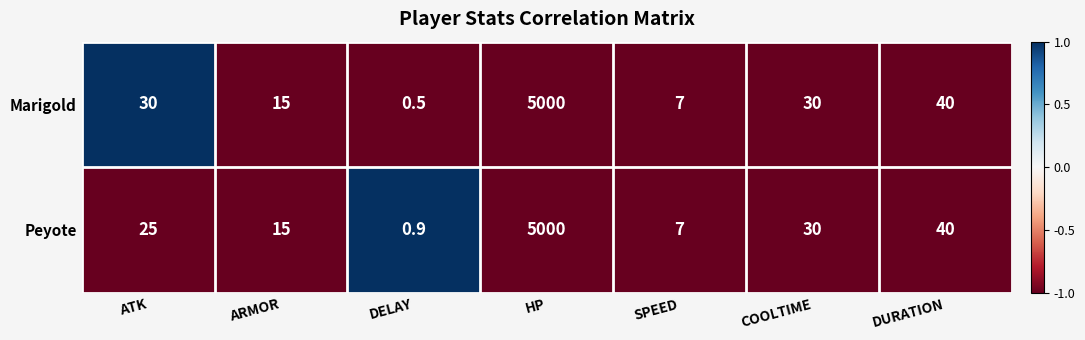

What is the difference between the maximum and second lowest values in the Marigold series?

4993.0